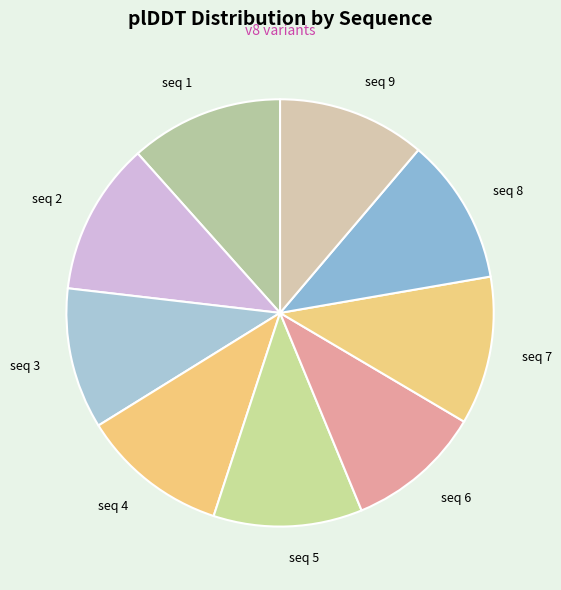

Is it true that seq 9 is 11% of the pie?

True